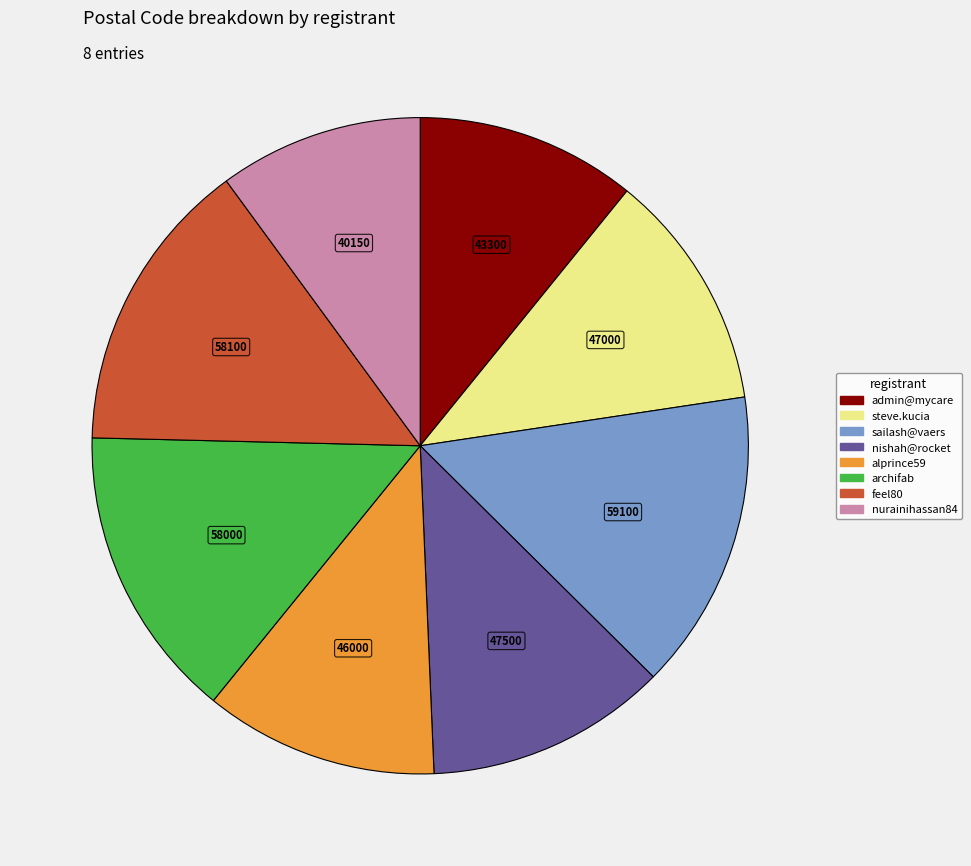

Does any single category account for the majority?

No